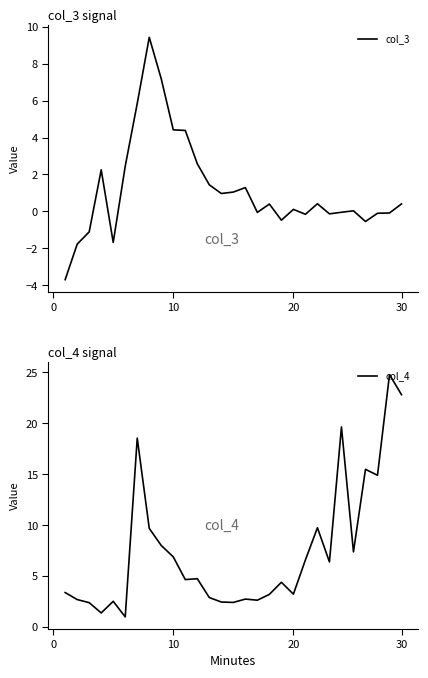

How many data points in col_3 are less than 0?

12